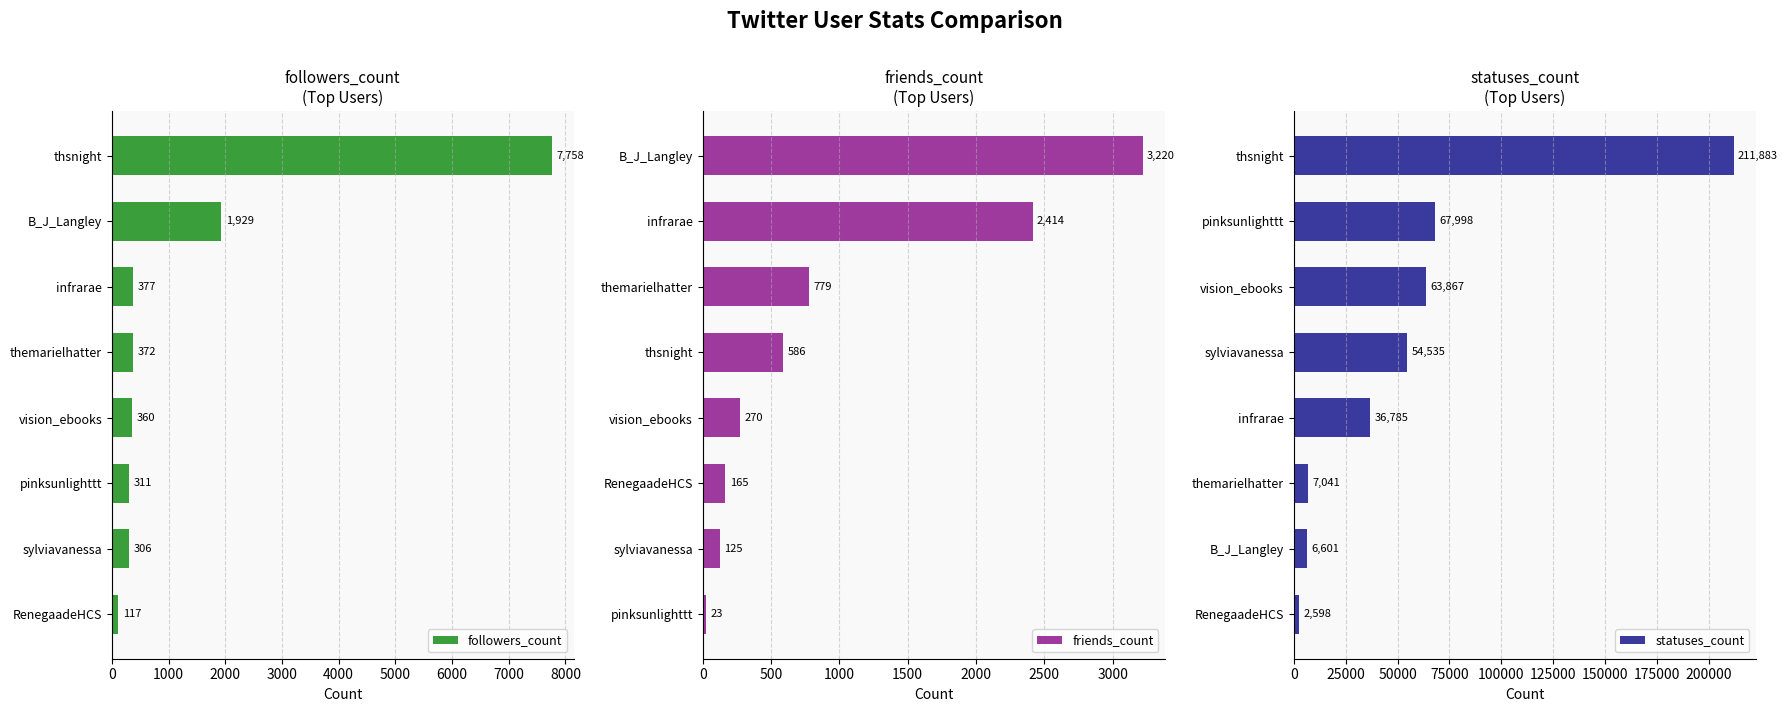

The statuses_count series shows 115591 at pinksunlighttt. True or false?

False